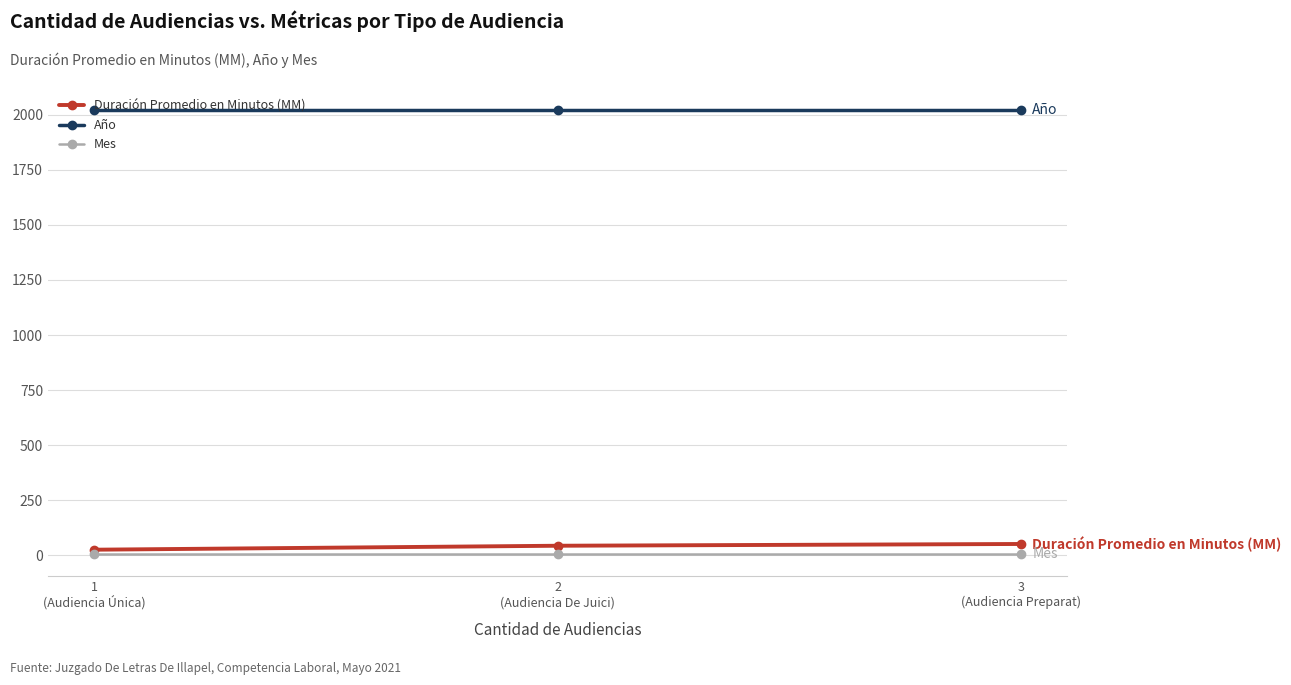

What is the smallest value displayed?

5